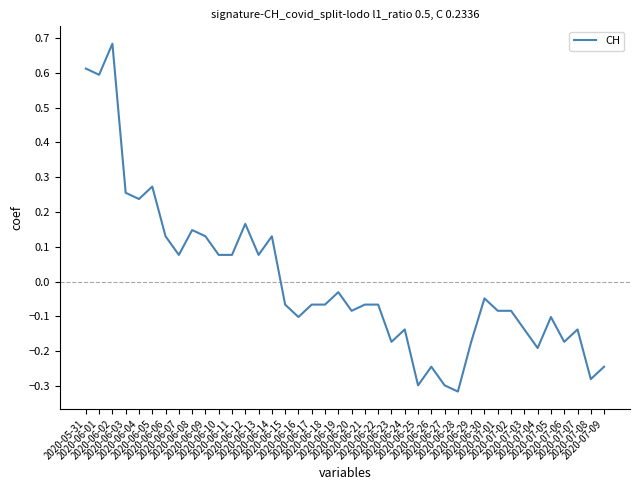

What is the greatest value displayed?

0.7